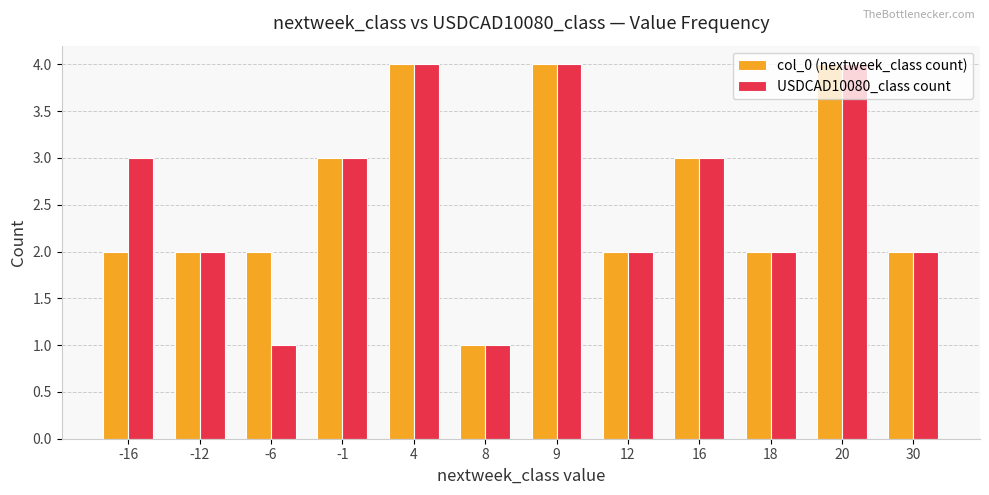

Reading right to left, transcribe all the data shown in this chart.

col_0 (nextweek_class count): 2	4	2	3	2	4	1	4	3	2	2	2
USDCAD10080_class count: 2	4	2	3	2	4	1	4	3	1	2	3